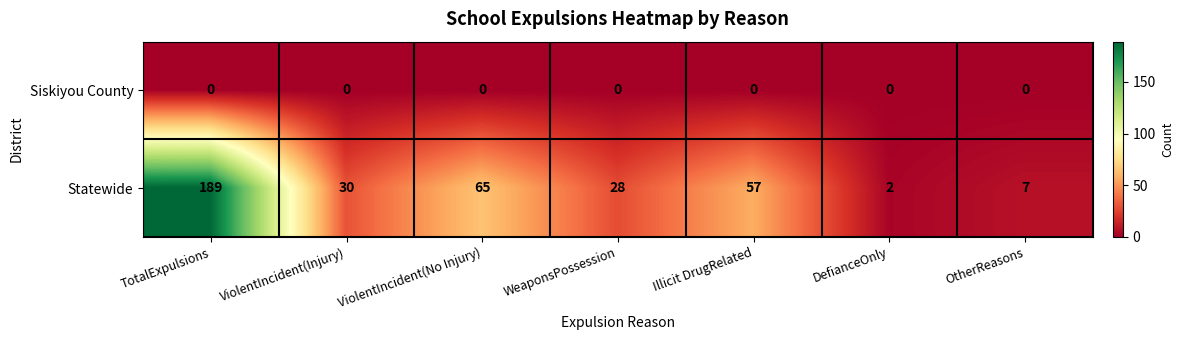

Where is Statewide nearest to the value 95?

ViolentIncident(No Injury)